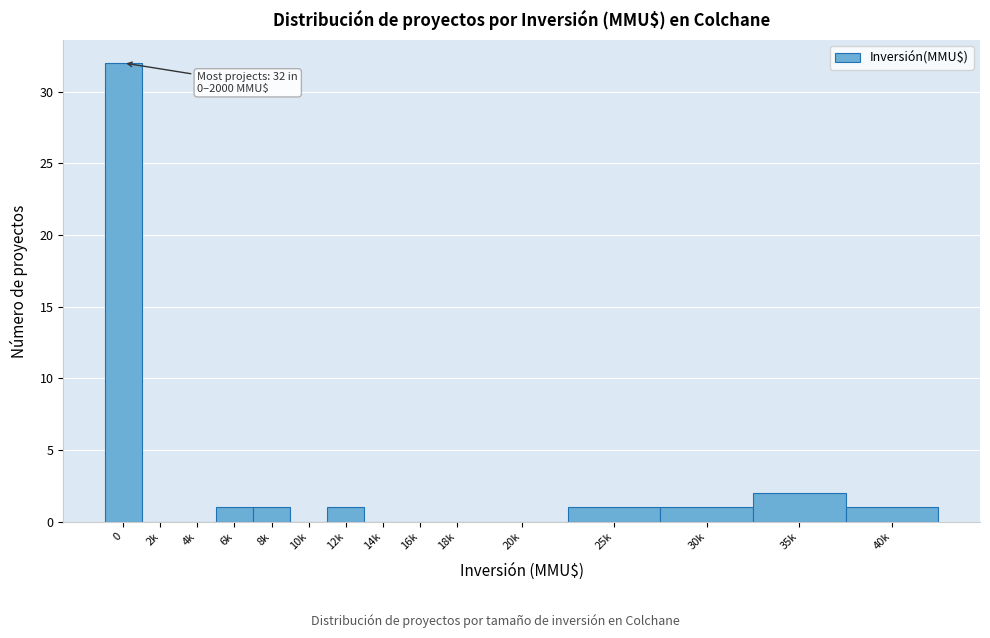

Reading right to left, what are all the values shown in this chart?

40k=1	35k=2	30k=1	25k=1	20k=0	18k=0	16k=0	14k=0	12k=1	10k=0	8k=1	6k=1	4k=0	2k=0	0=32